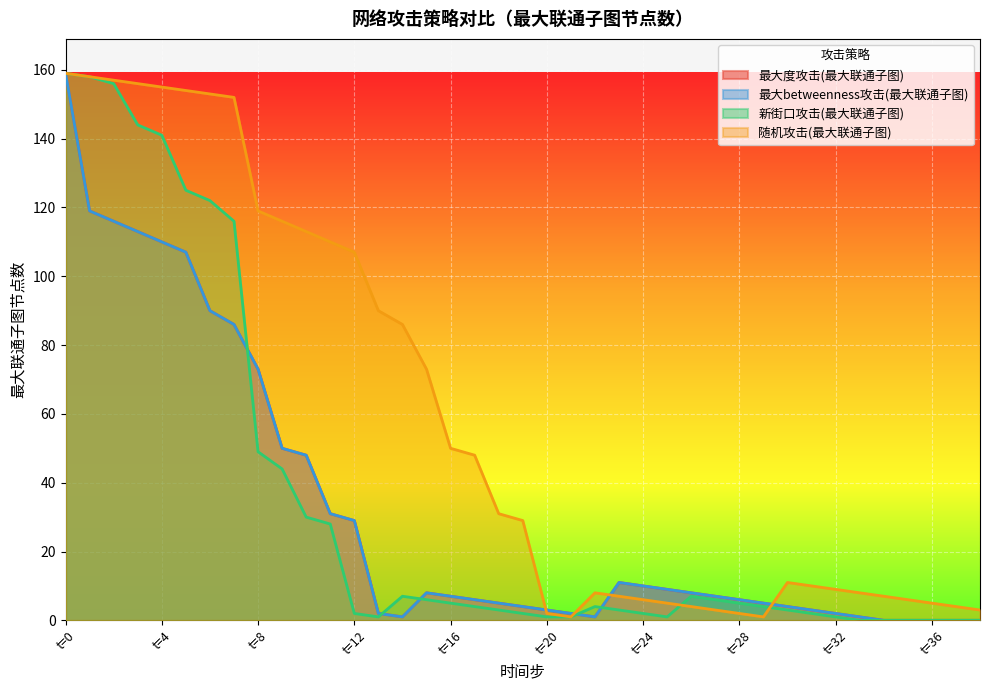

What is the difference between the 随机攻击(最大联通子图) values at t=10 and t=20?

111